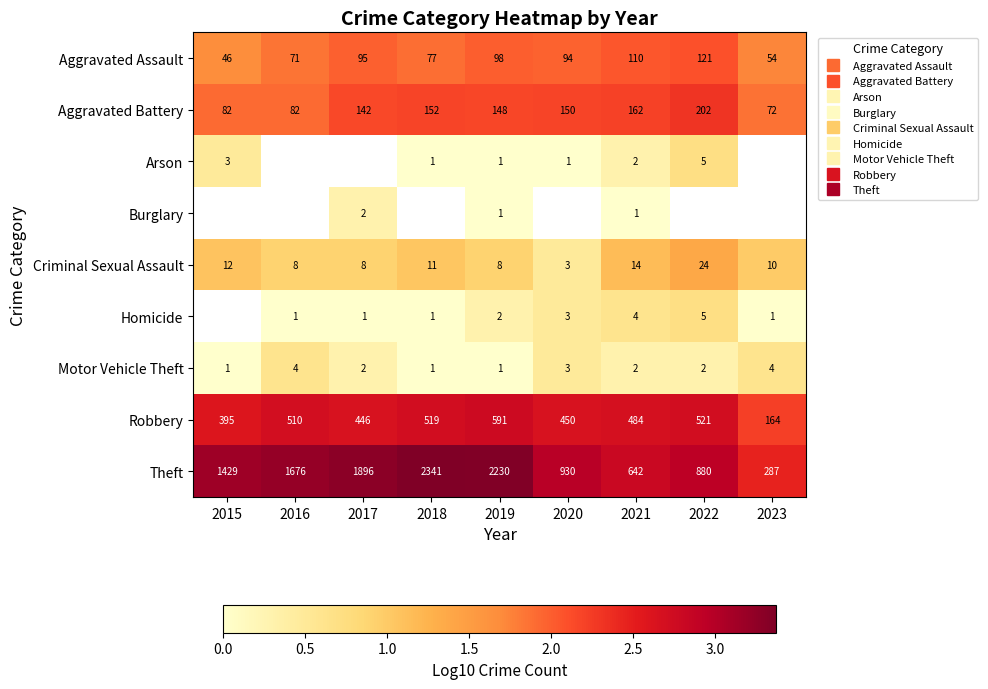

Which series has the widest spread of values?

Theft